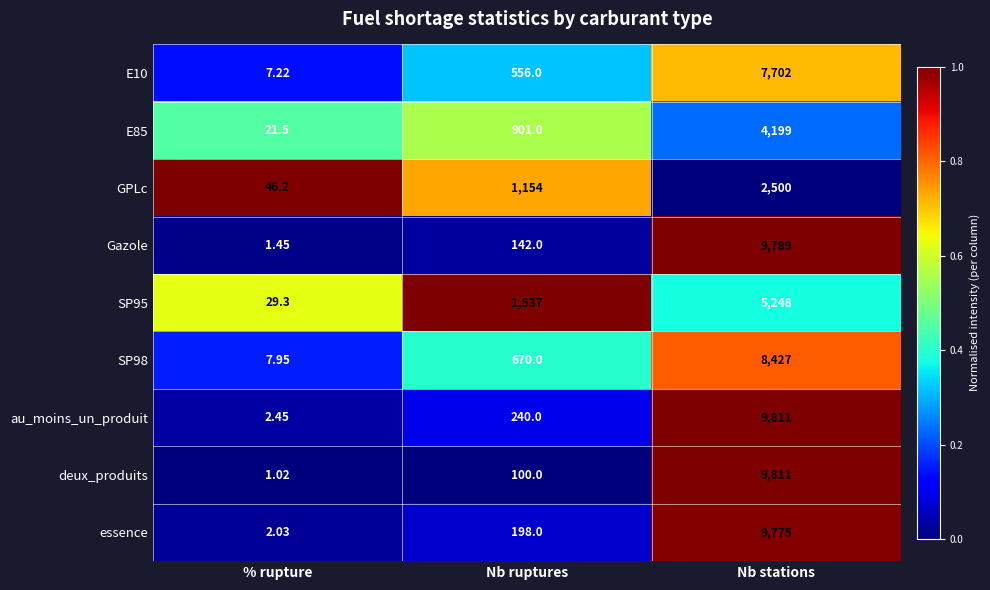

List the labels in order of SP98 value, smallest first.

% rupture, Nb ruptures, Nb stations